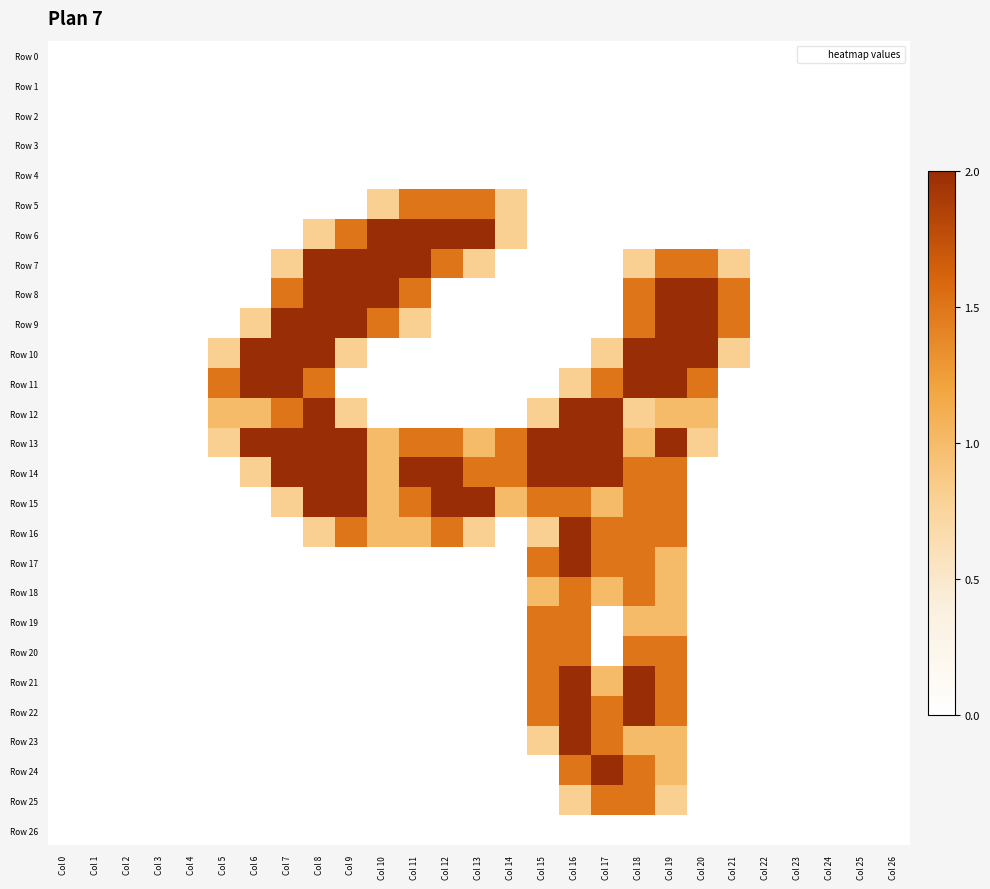

At which category is the sum across all series the highest?

Col 18